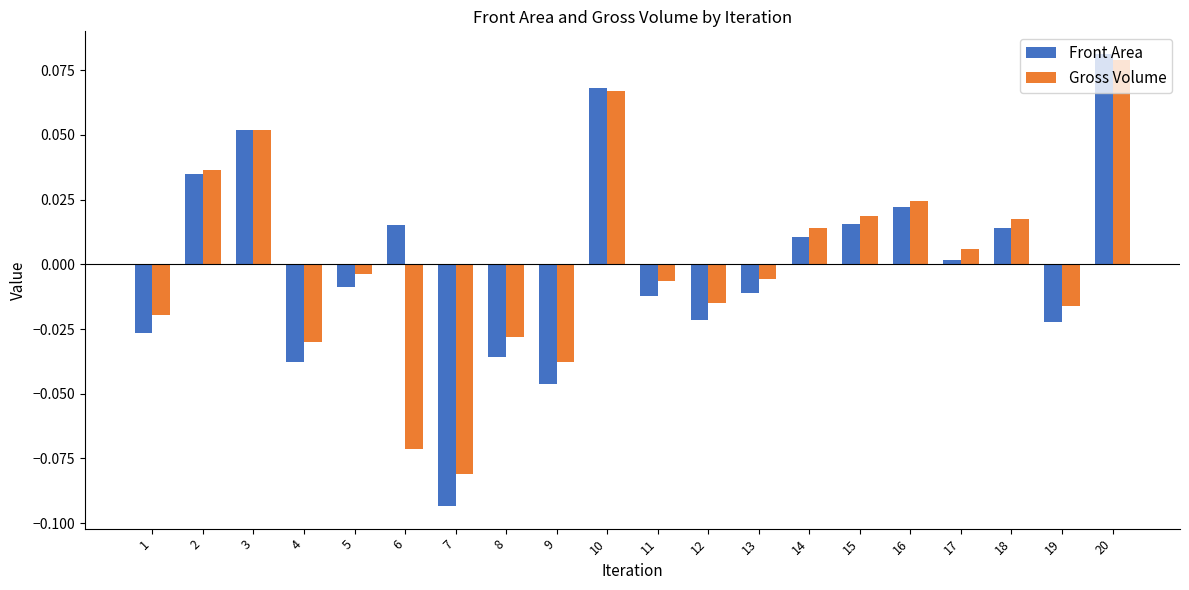

Is the value of Gross Volume at 6 greater than the value of Front Area at 19?

No